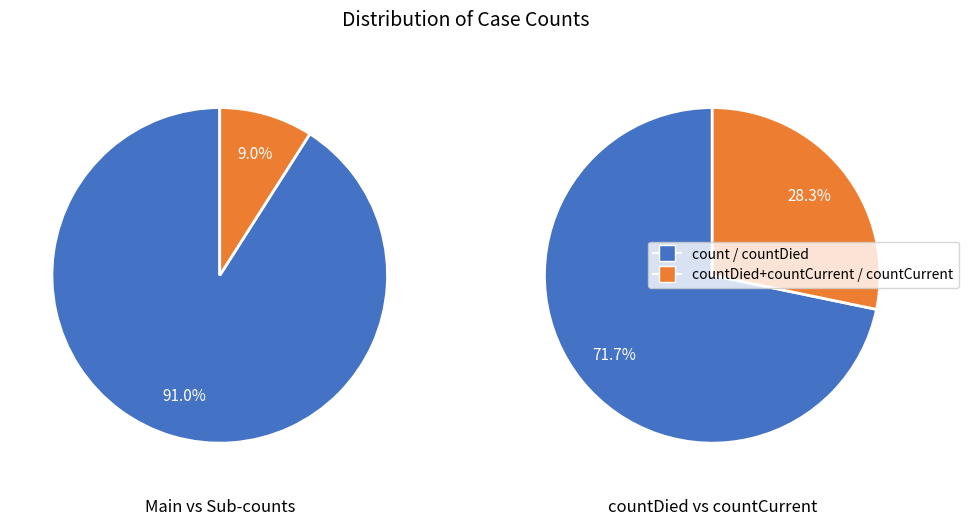

Is countCurrent the majority of the pie?

No